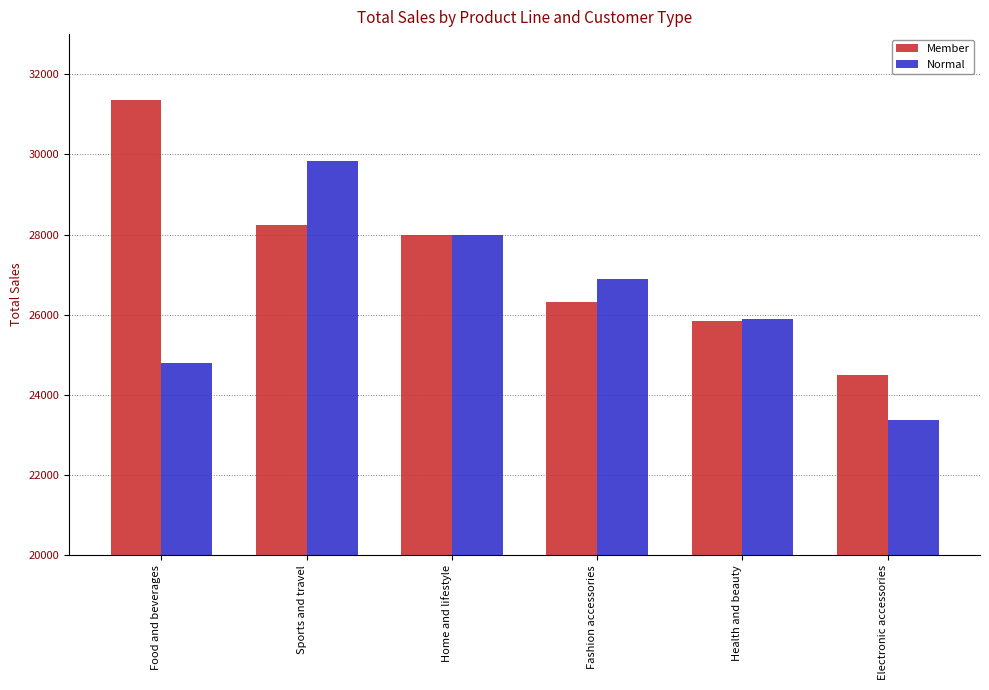

What is the spread (max minus min) of values at Health and beauty?

52.8